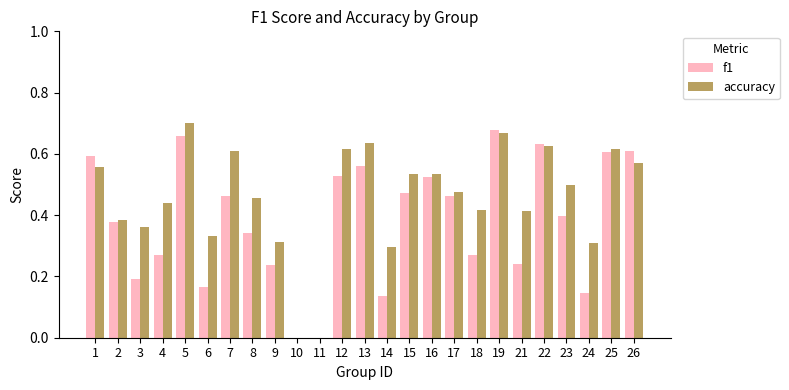

Are the bars horizontal?

No